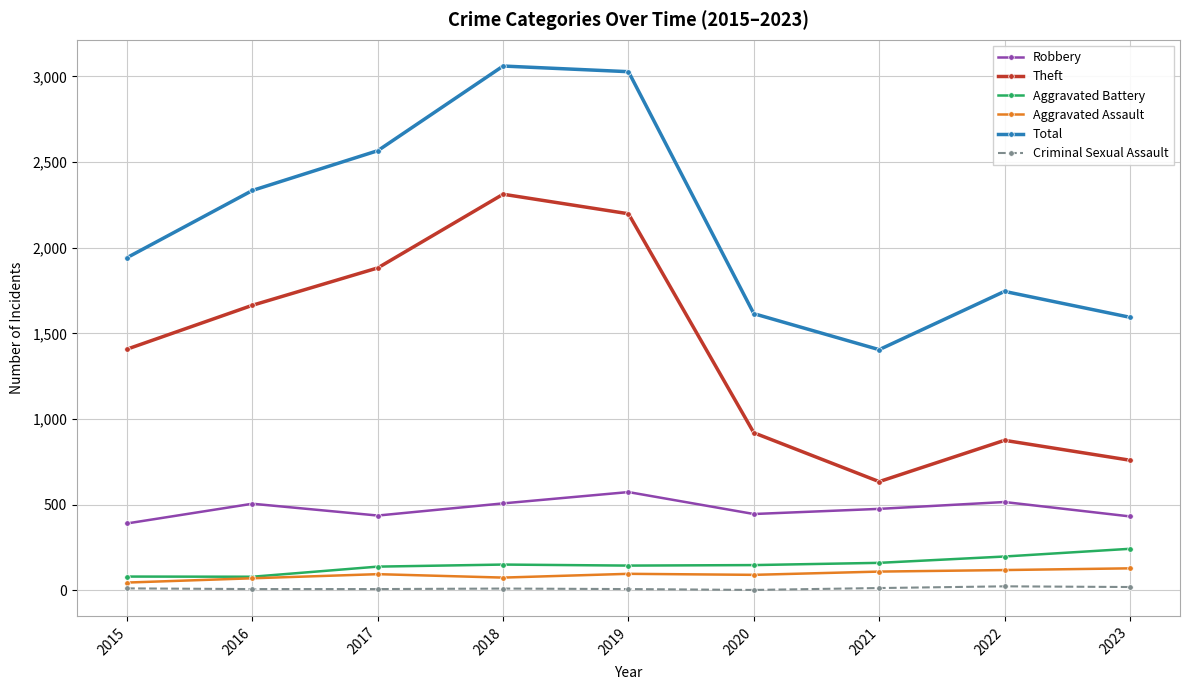

Which series changed the most between 2020 and 2021?

Theft